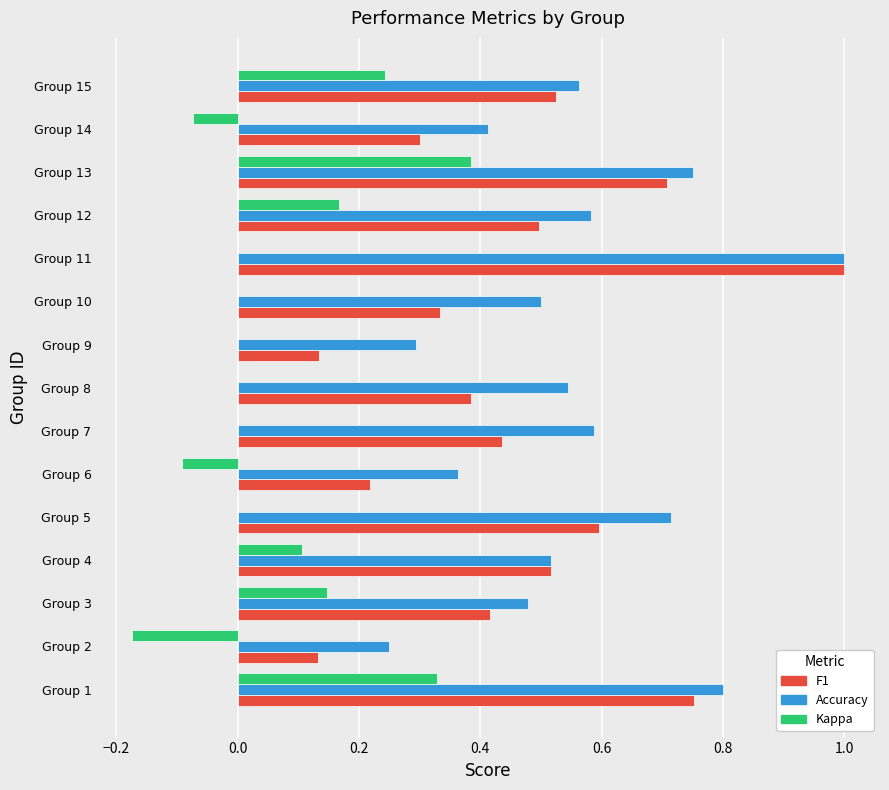

At which category does the chart reach its peak across all series?

Group 11